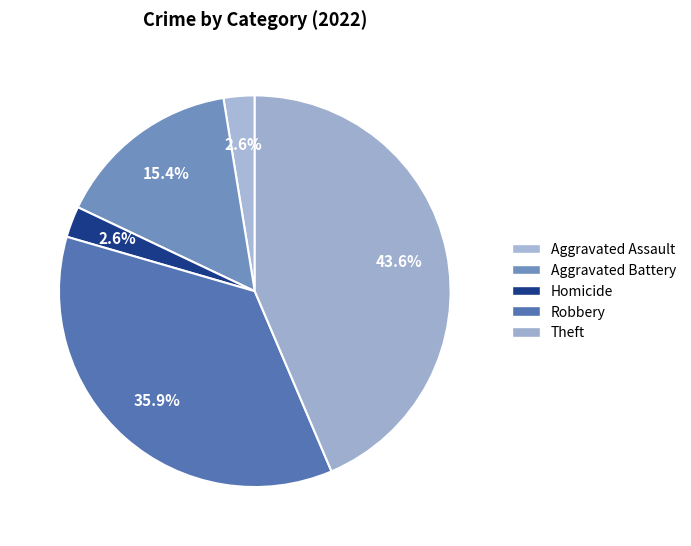

How many segments does this pie chart have?

5